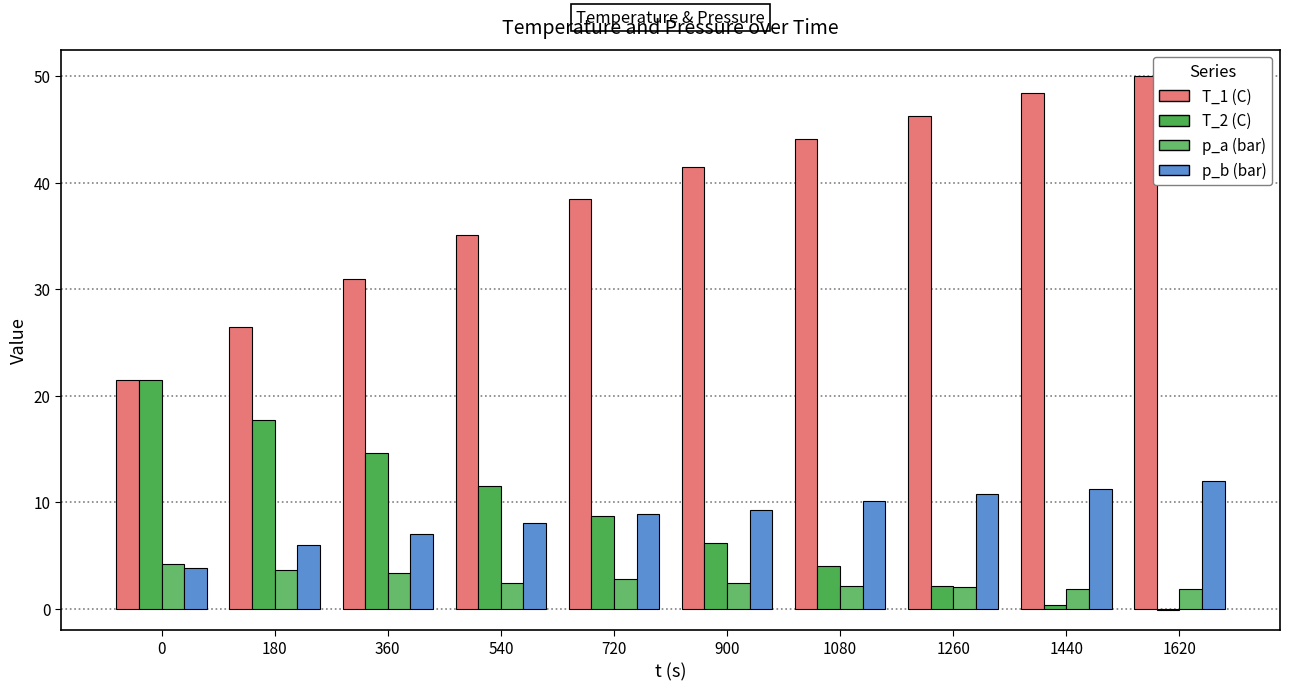

How many series are shown in this chart?

4